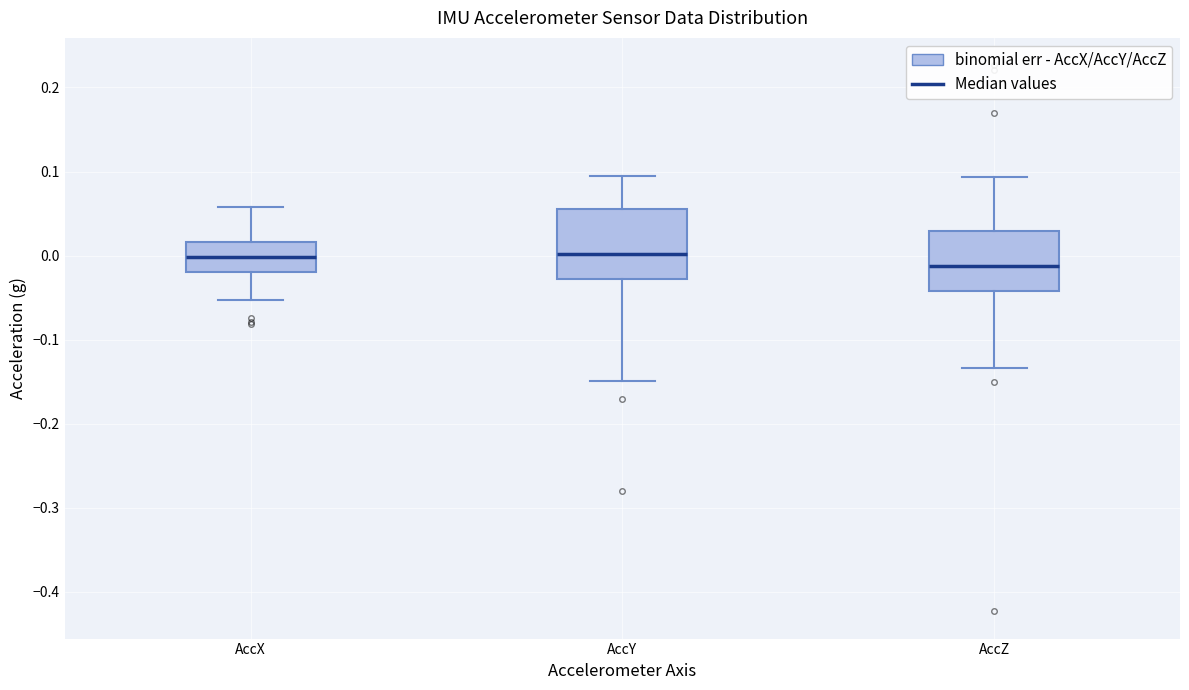

Comparing the boxes themselves (not the whiskers), which one is the tallest?

AccY